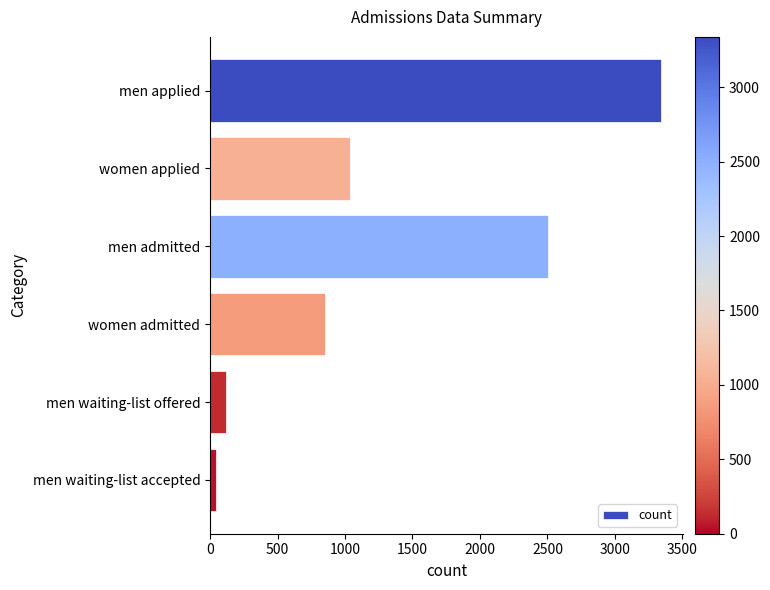

What is the label of the 6th bar from the top?

men waiting-list accepted